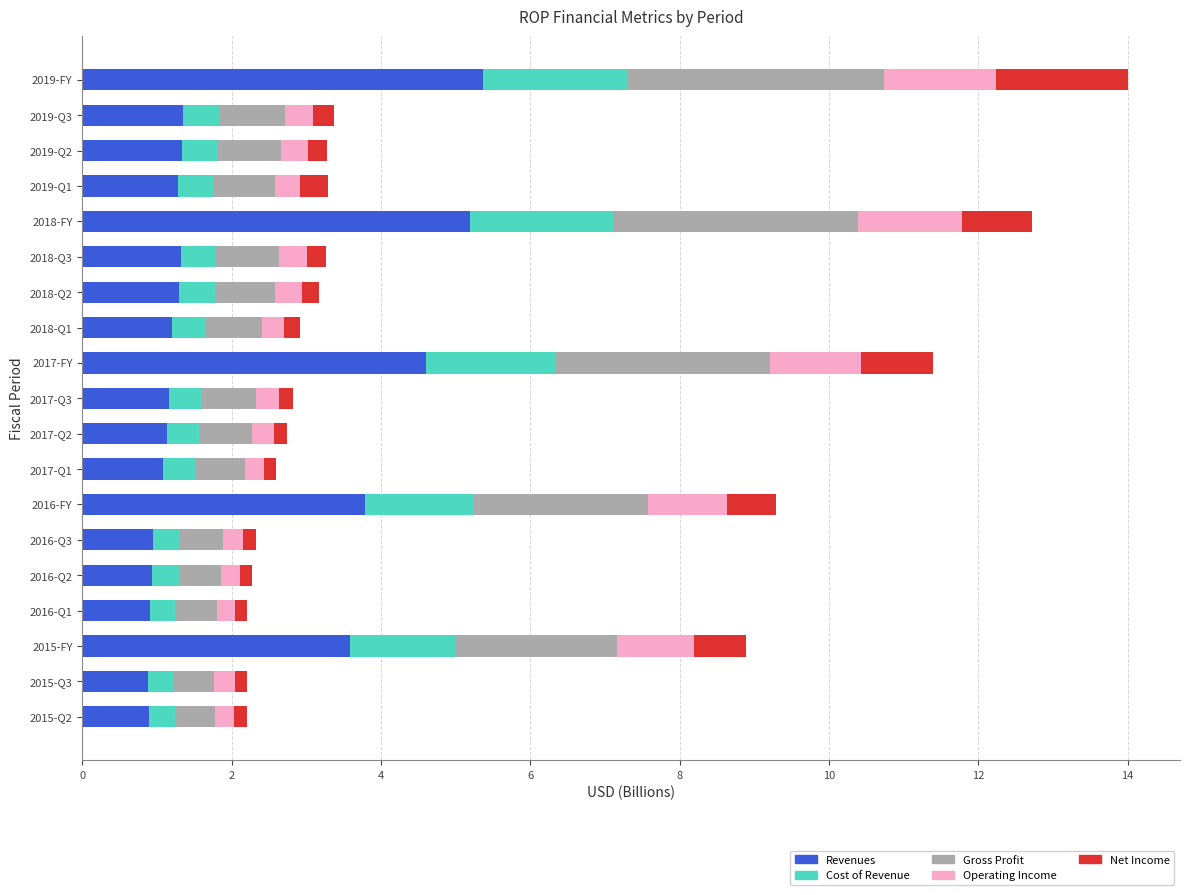

What is the sum of all Revenues values?

38.3